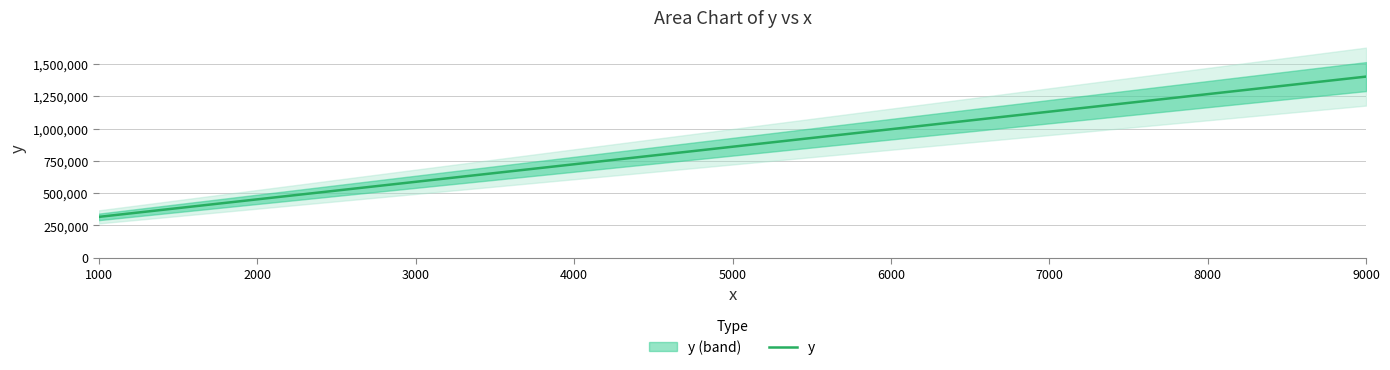

What is the smallest value displayed?

316404.1